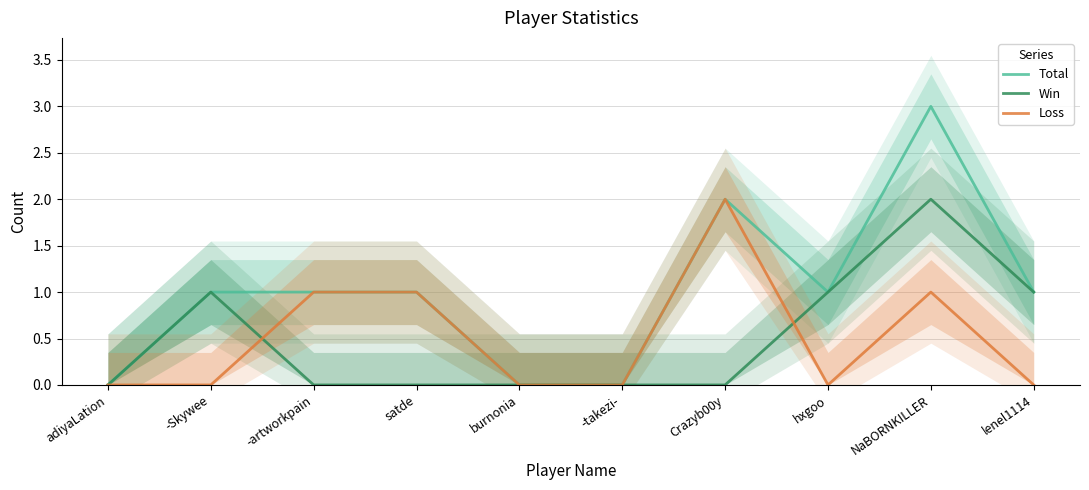

What is the sum of all Win values?

5